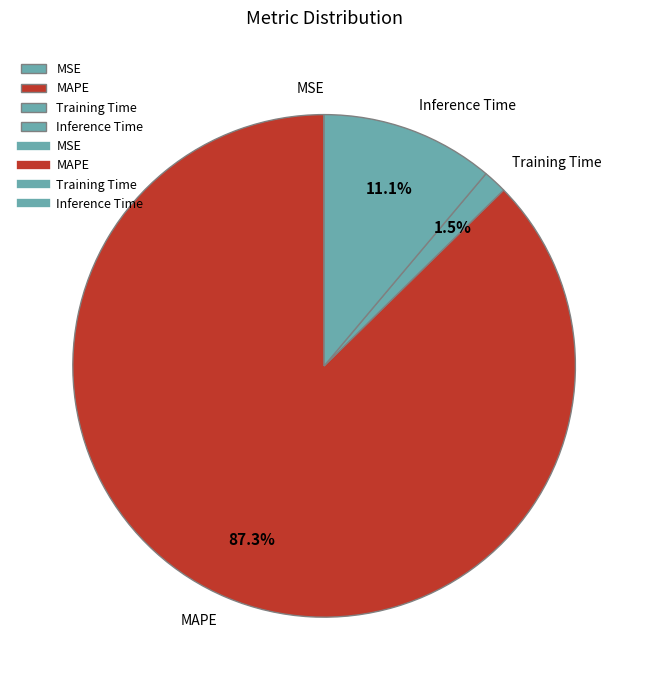

Which slice is the largest?

MAPE